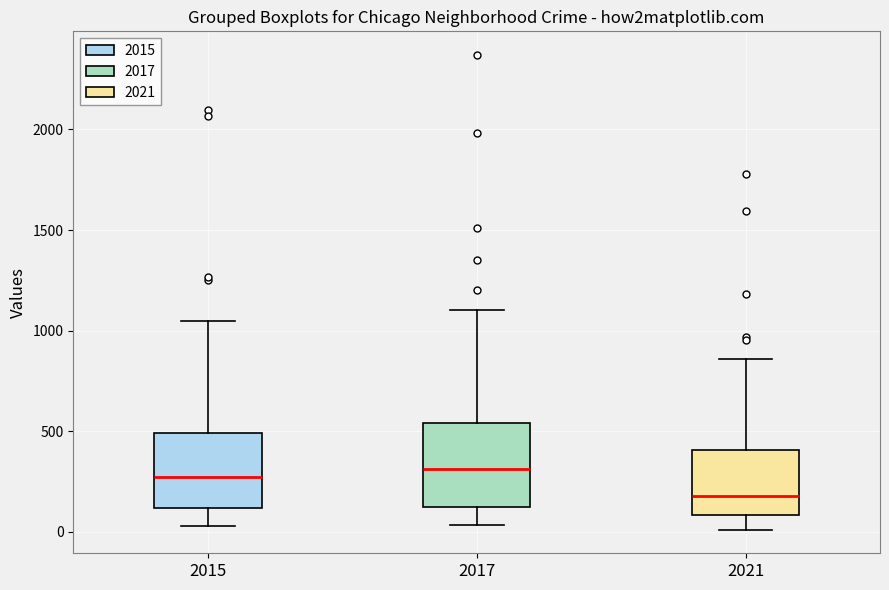

Where is the lower edge of the box at x = 2017 on the y-axis? The values are not printed on the chart, so give them approximately, as read against the axis.

100